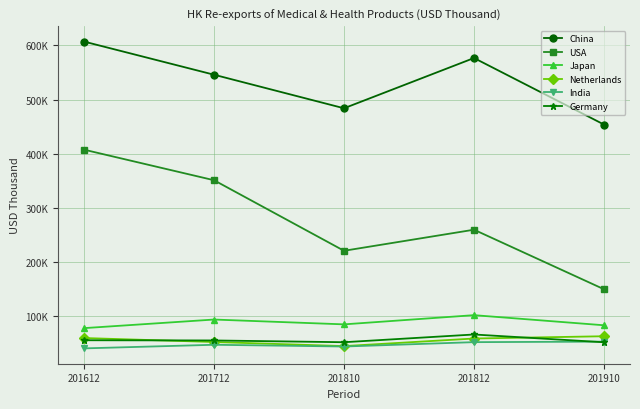

Does the chart have visible grid lines?

Yes